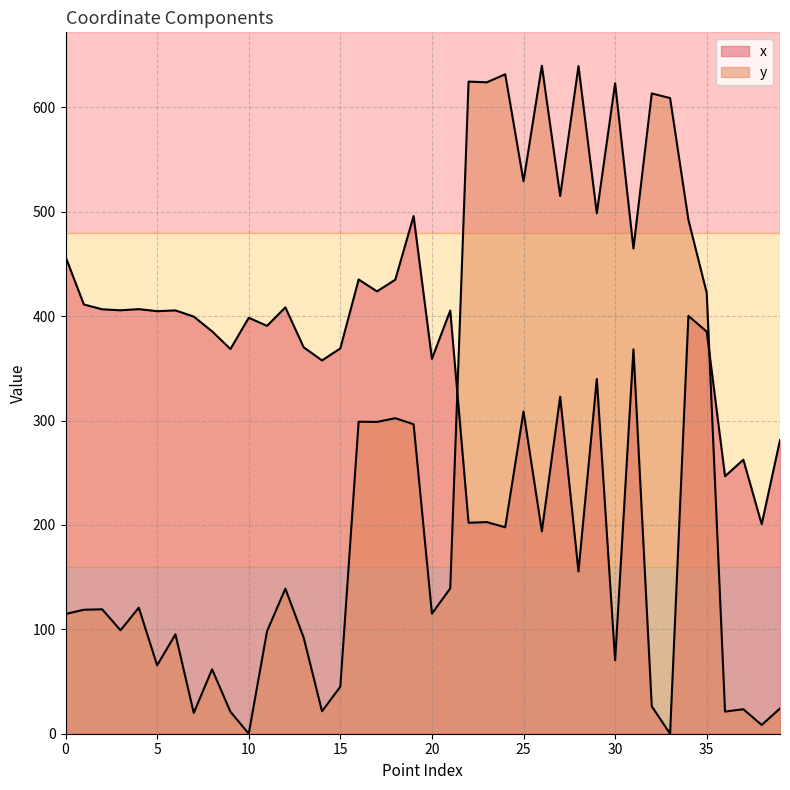

True or false: x and y cross at least once.

True